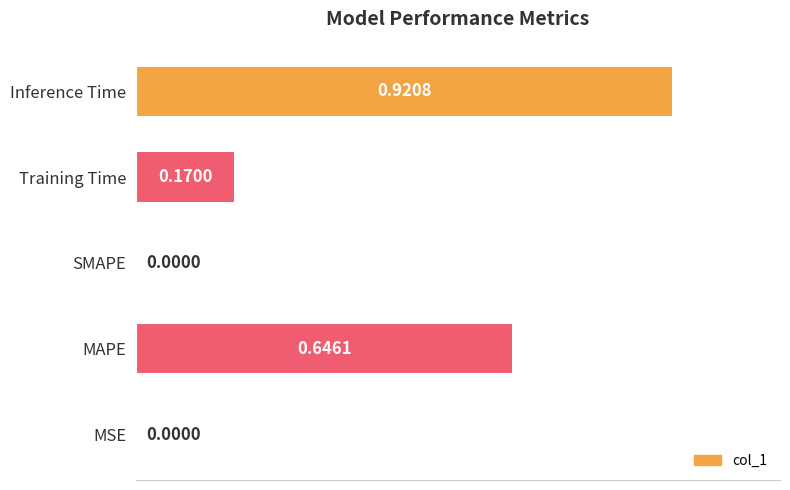

Between SMAPE and MAPE, which is larger?

MAPE